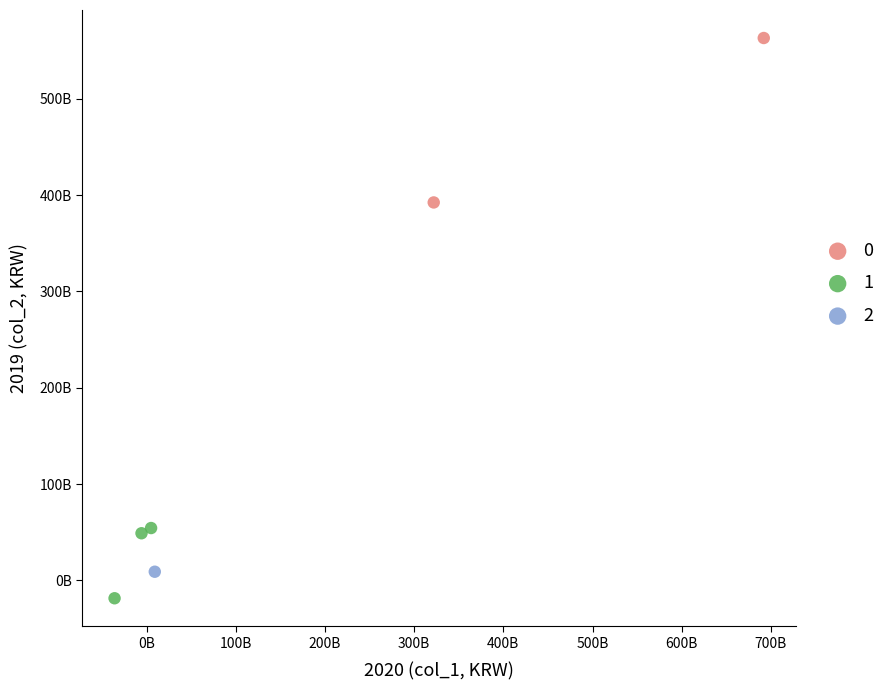

What are all the series names shown in the legend?

0, 1, 2